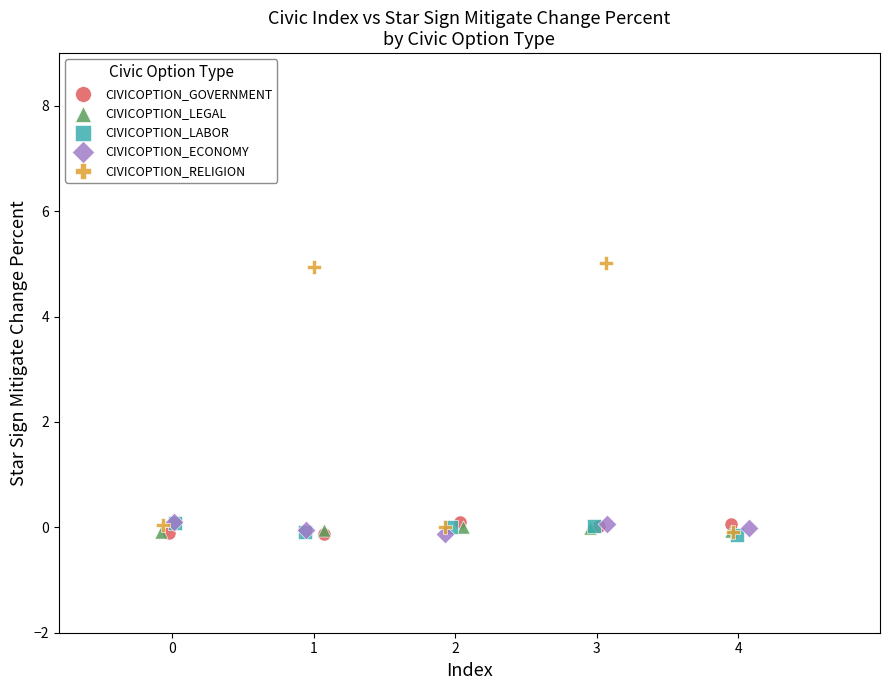

Which series has the widest spread of Y values?

CIVICOPTION_RELIGION